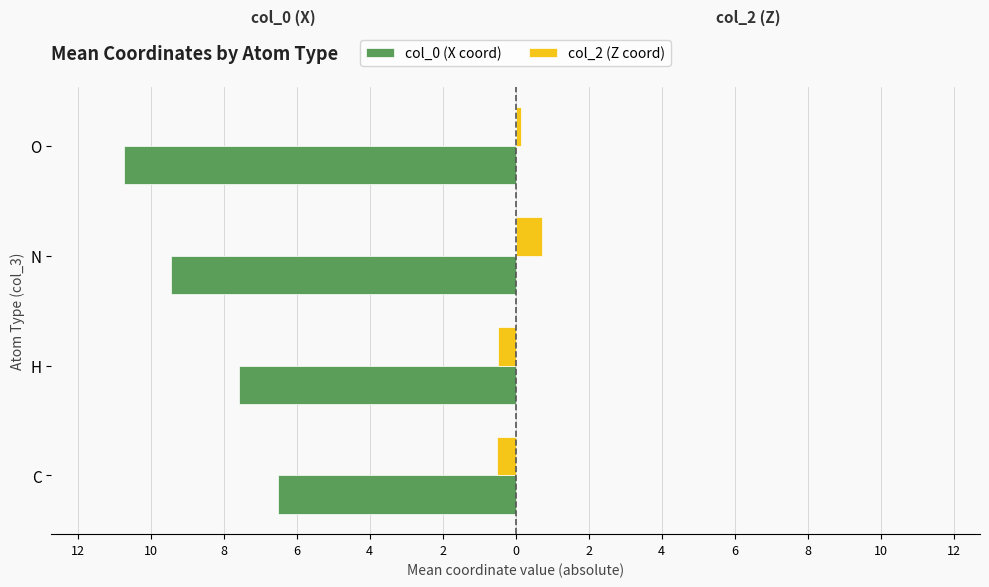

What are all the series names shown in the legend?

col_0 (X coord), col_2 (Z coord)